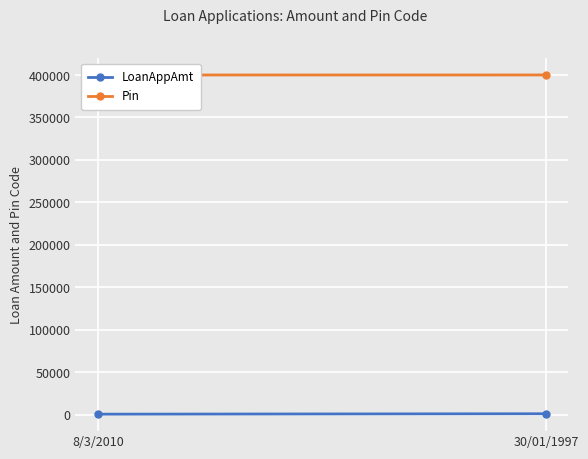

Rank the series by their maximum value, from highest to lowest.

Pin, LoanAppAmt